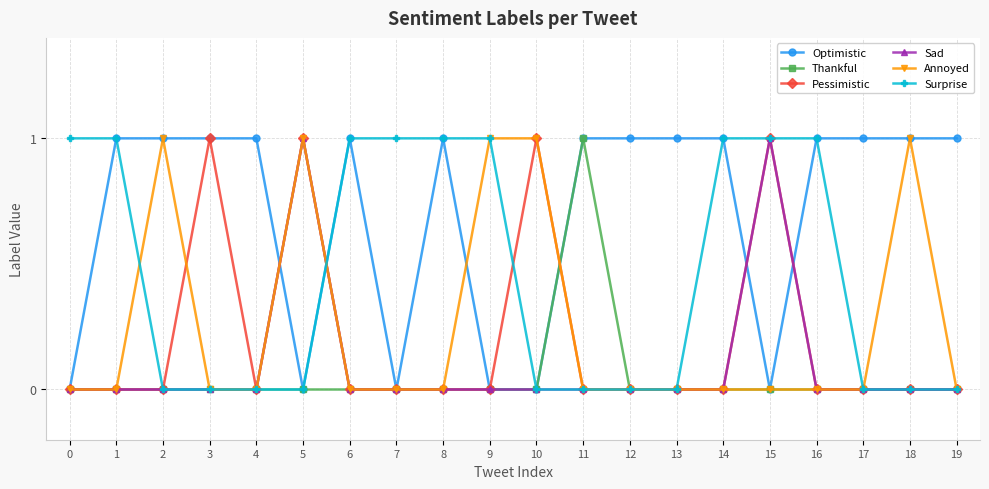

Is this an area chart (filled region under the line)?

No